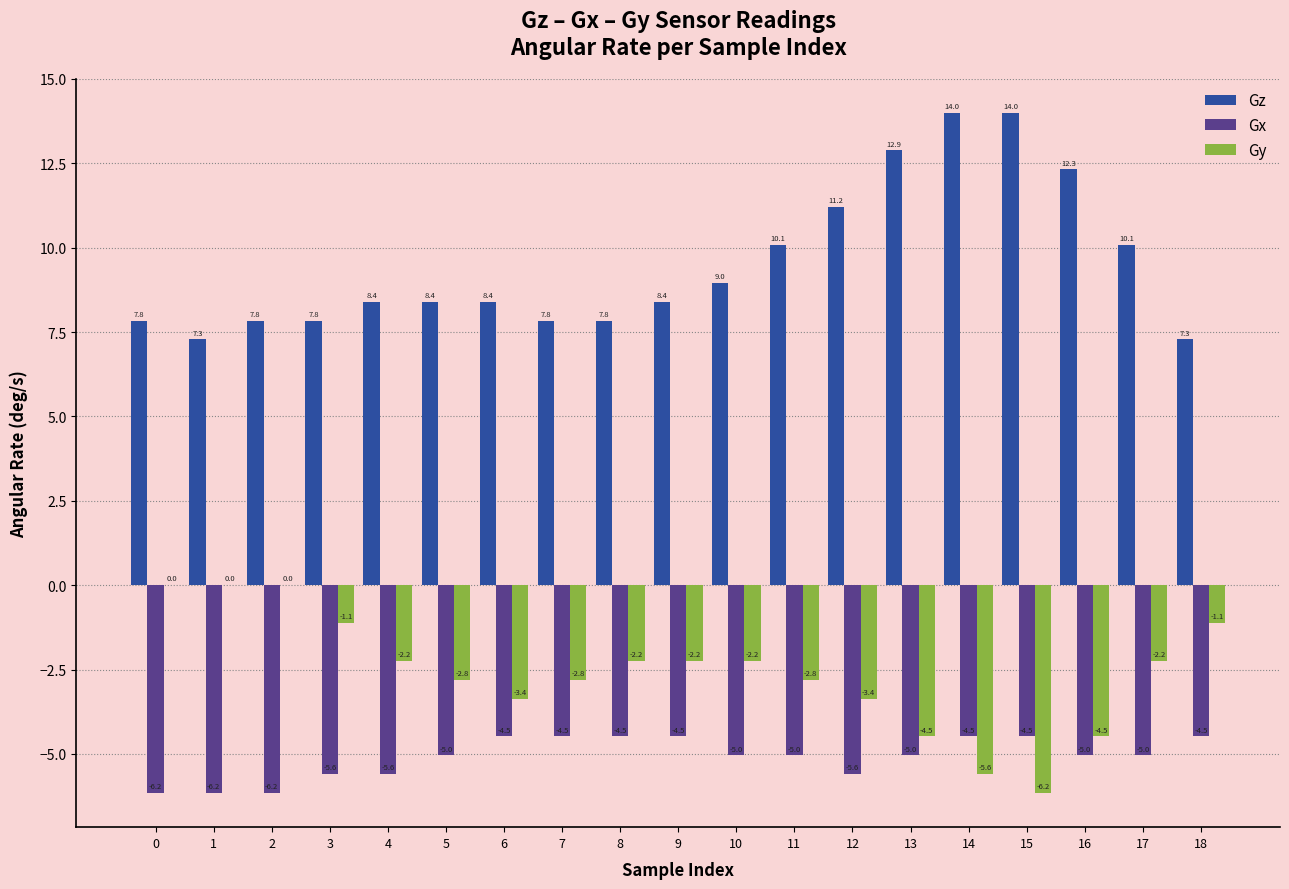

Which series changed the most between 2 and 5?

Gy